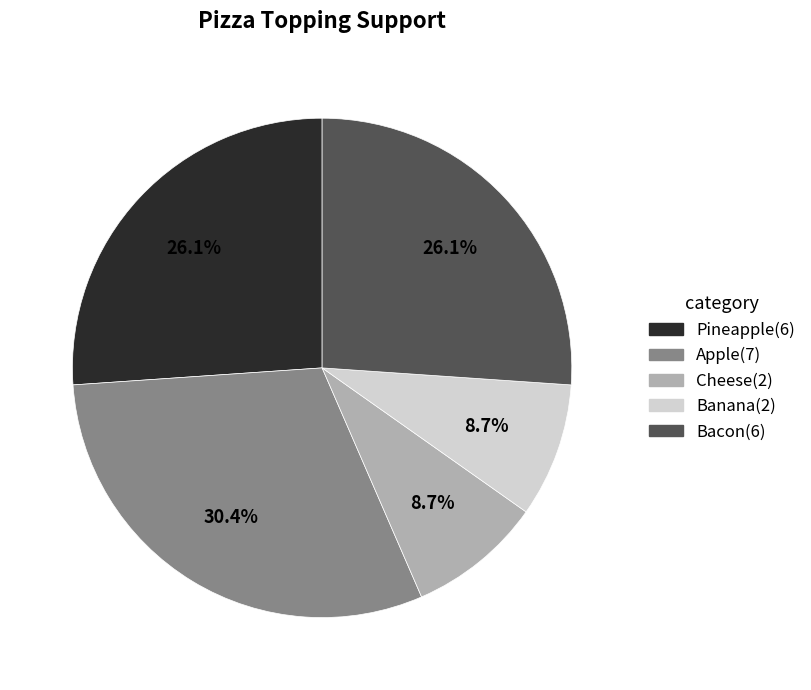

What is the ratio of the value at Apple to the value at Cheese?

3.5